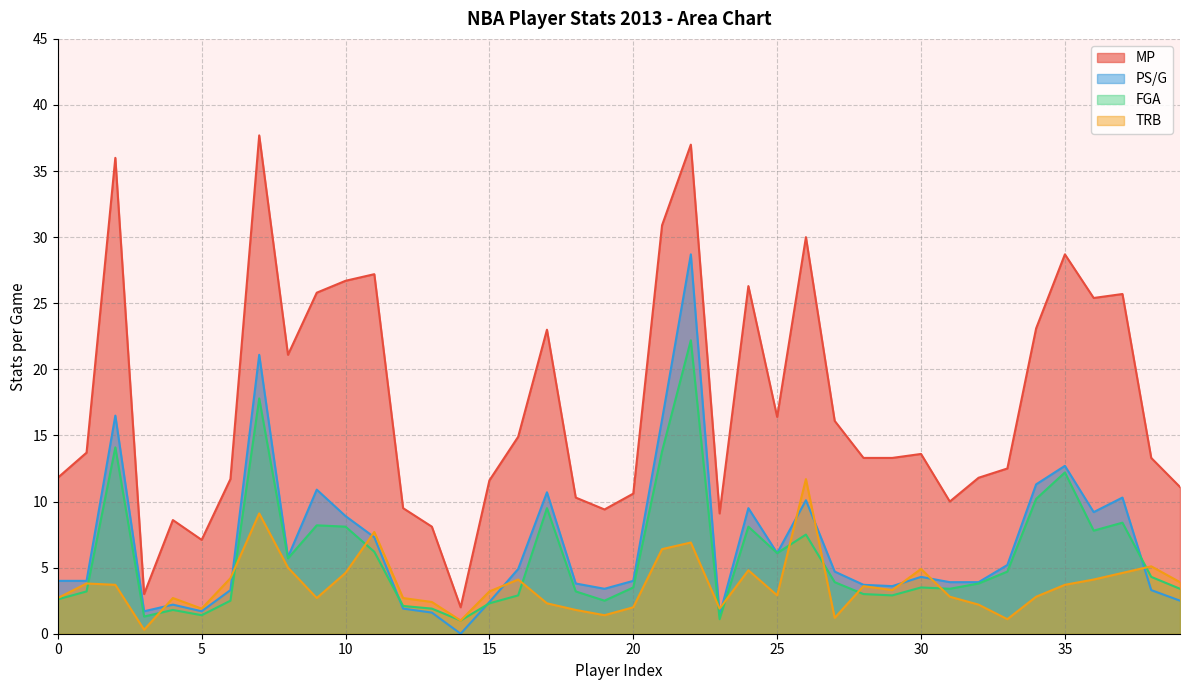

Reading right to left, transcribe all the data shown in this chart.

MP: 11.1	13.3	25.7	25.4	28.7	23.1	12.5	11.8	10.0	13.6	13.3	13.3	16.1	30.0	16.4	26.3	9.1	37.0	30.9	10.6	9.4	10.3	23.0	14.9	11.6	2.0	8.1	9.5	27.2	26.7	25.8	21.1	37.7	11.7	7.1	8.6	3.0	36.0	13.7	11.8
PS/G: 2.5	3.3	10.3	9.2	12.7	11.3	5.2	3.9	3.9	4.3	3.6	3.7	4.7	10.1	6.1	9.5	1.4	28.7	16.2	4.0	3.4	3.8	10.7	4.9	2.4	0.0	1.6	1.9	7.3	8.9	10.9	5.8	21.1	3.3	1.7	2.2	1.7	16.5	4.0	4.0
FGA: 3.4	4.3	8.4	7.8	12.2	10.2	4.7	3.8	3.4	3.5	2.9	3.0	3.9	7.5	6.1	8.1	1.1	22.2	13.8	3.5	2.5	3.2	9.5	2.9	2.3	1.0	1.9	2.1	6.2	8.1	8.2	5.7	17.8	2.5	1.4	1.8	1.3	14.1	3.2	2.6
TRB: 3.9	5.1	4.6	4.1	3.7	2.8	1.1	2.2	2.8	4.9	3.3	3.6	1.2	11.7	2.9	4.8	1.9	6.9	6.4	2.0	1.4	1.8	2.3	4.1	3.2	1.0	2.4	2.7	7.7	4.6	2.7	5.0	9.1	4.2	1.9	2.7	0.3	3.7	3.8	2.7